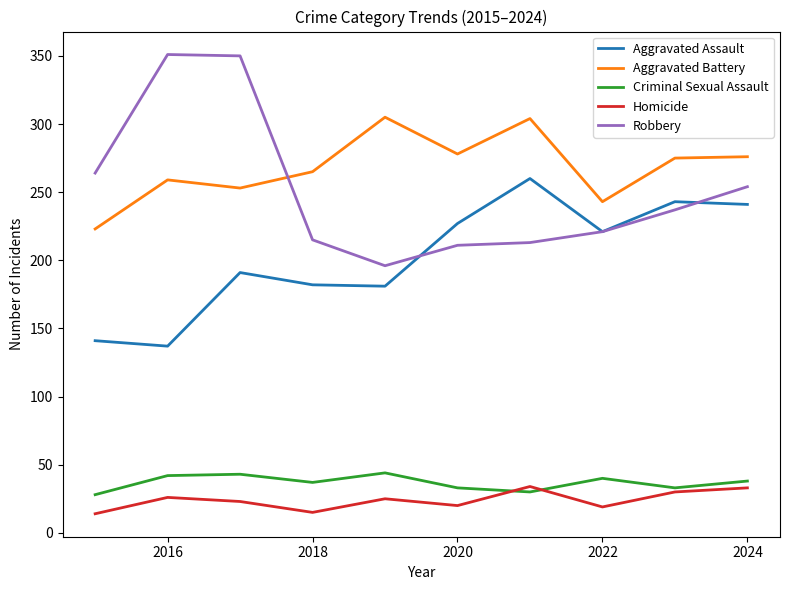

True or false: Aggravated Assault and Criminal Sexual Assault intersect in this chart.

False